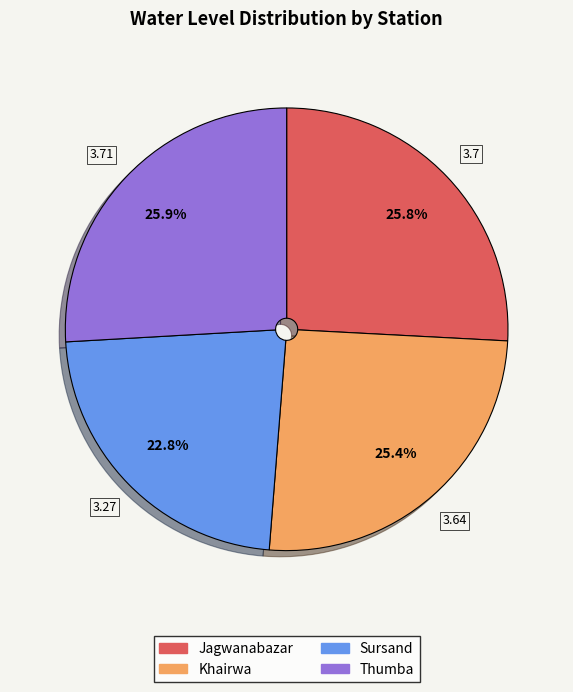

True or false: Thumba accounts for 26% of the total.

True